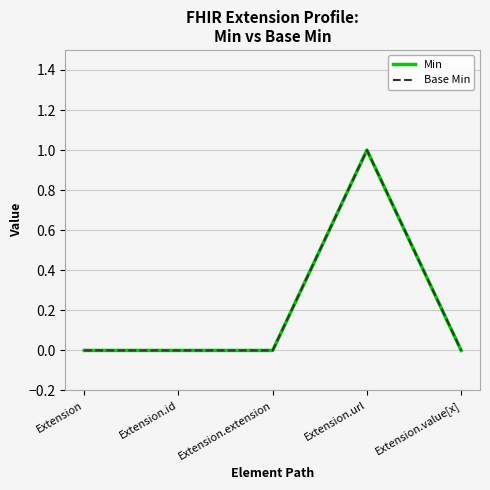

True or false: Base Min has more than 0 interior local peaks.

True